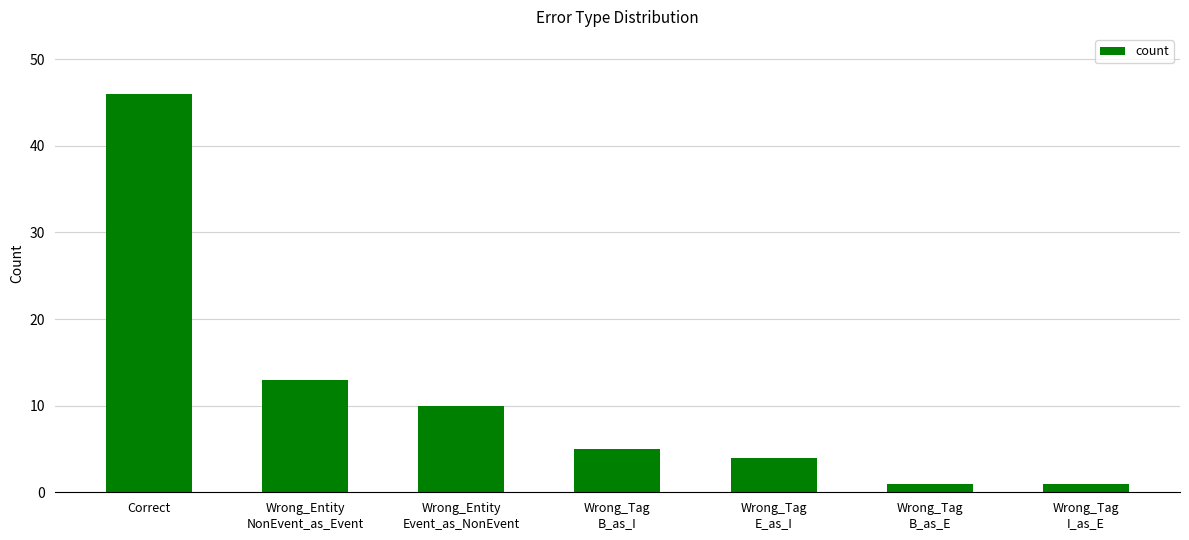

Are the bars horizontal?

No